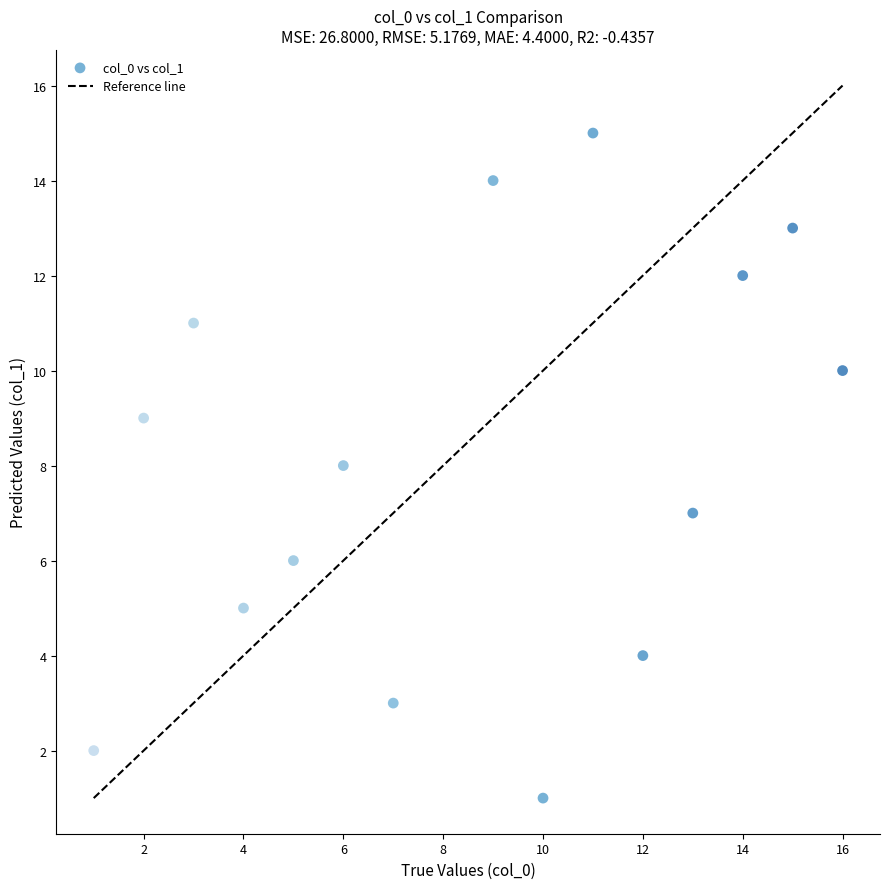

What is the range of X values (max minus min)?

15